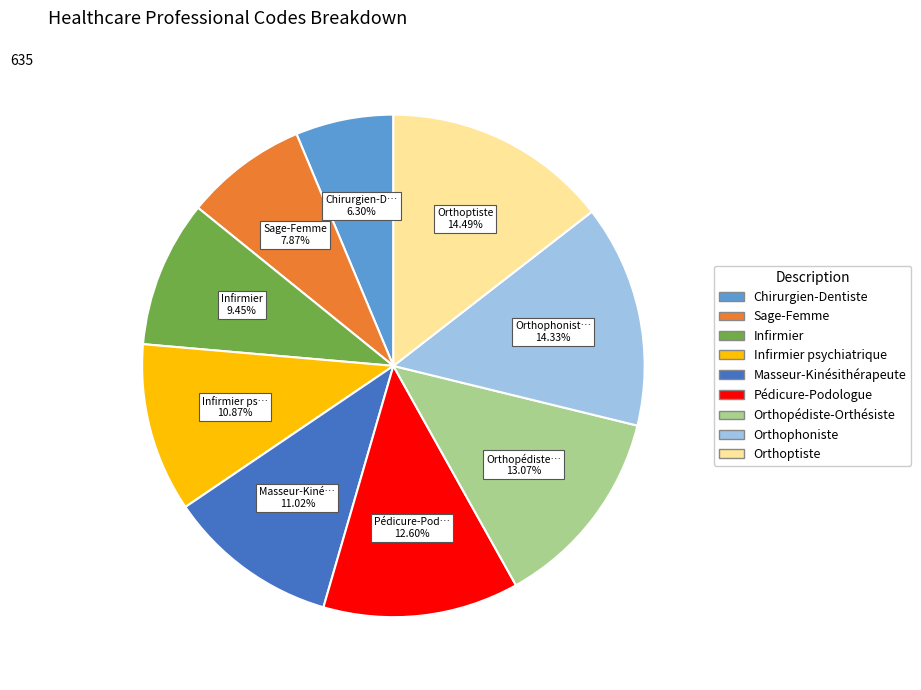

Does any single category account for the majority?

No